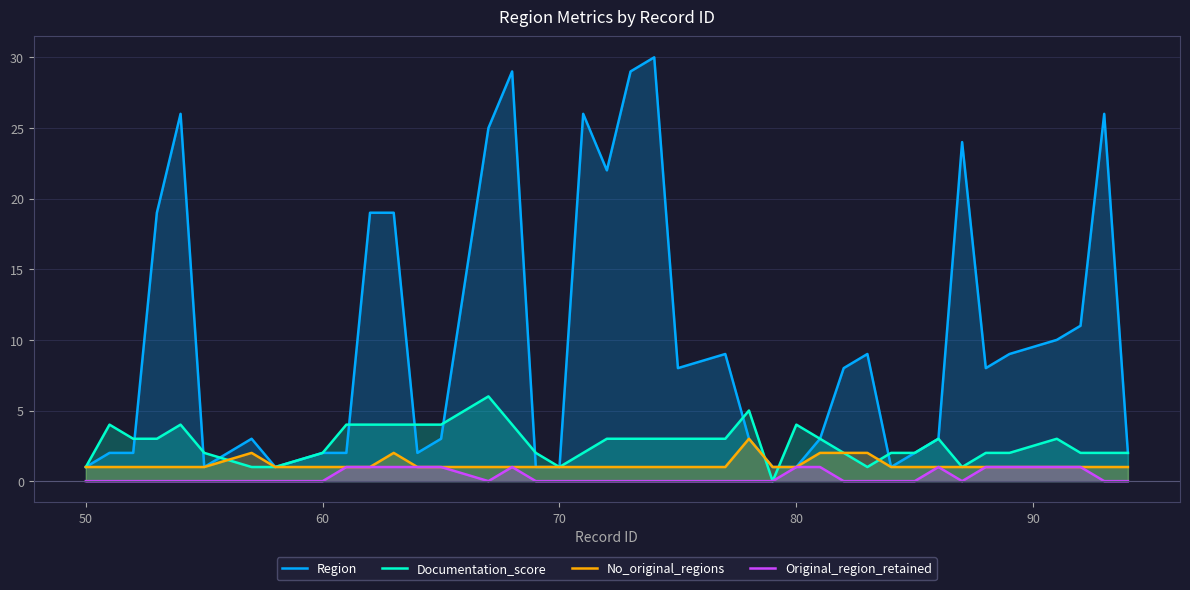

The No_original_regions series shows 1 at 50. True or false?

True